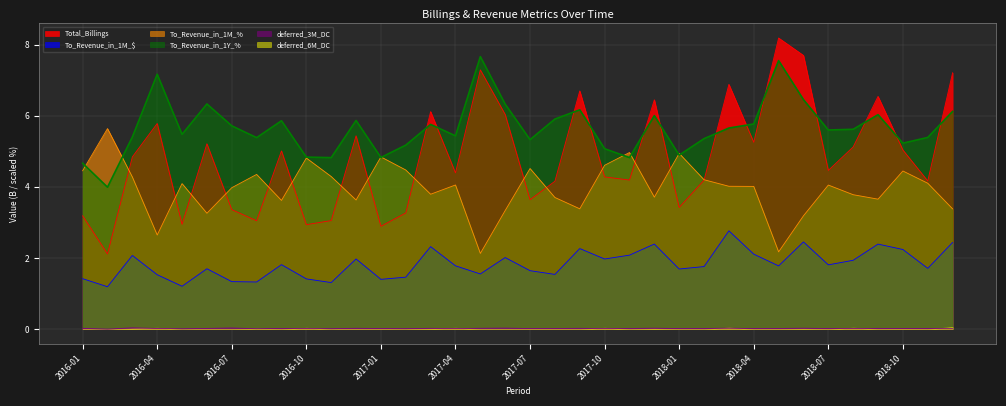

At which category does the chart reach its minimum across all series?

2016-02